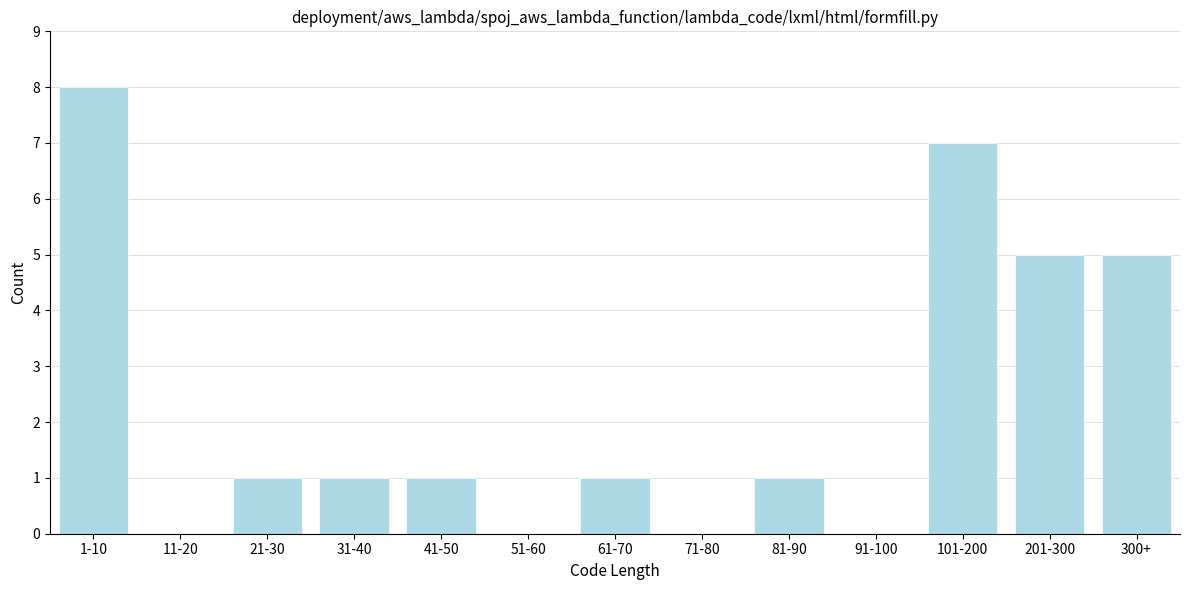

Reading left to right, extract all data points from this chart.

1-10=8	11-20=0	21-30=1	31-40=1	41-50=1	51-60=0	61-70=1	71-80=0	81-90=1	91-100=0	101-200=7	201-300=5	300+=5